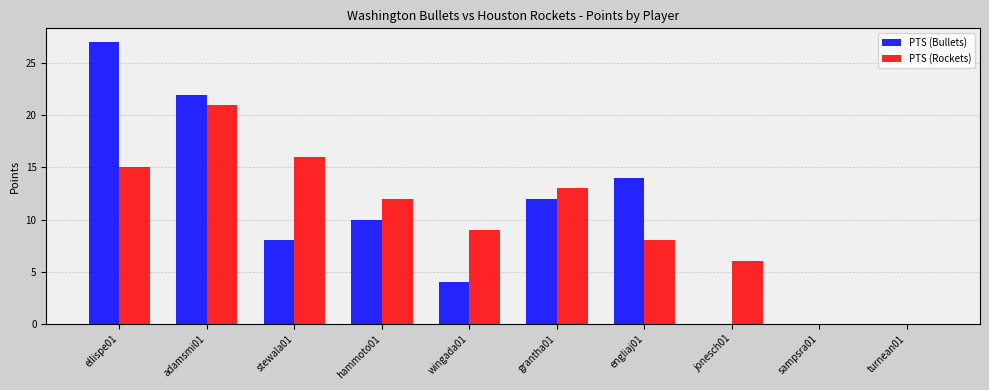

Between stewala01 and sampsra01, which series saw the biggest shift?

PTS (Rockets)